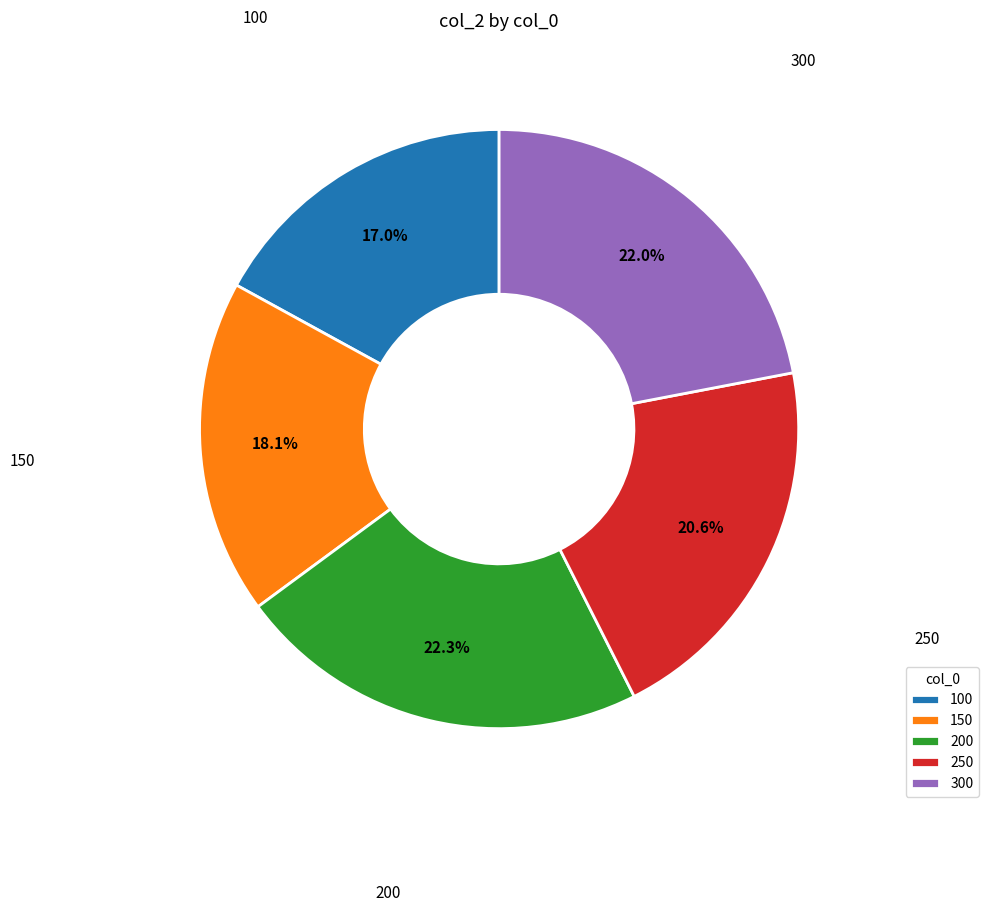

Which slice is the smallest?

100